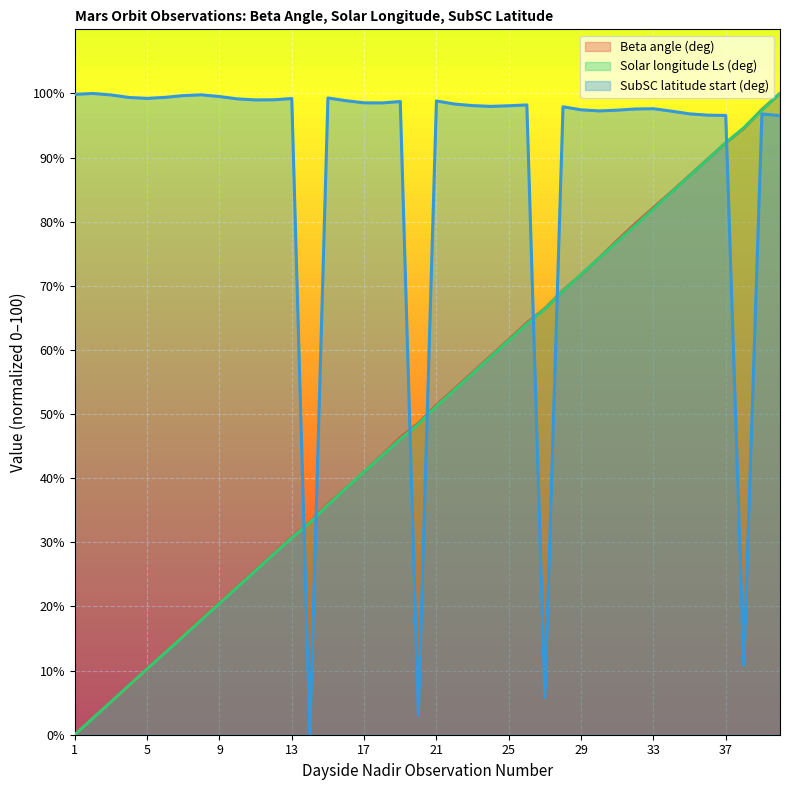

What is the difference between the highest and lowest values at 33?

15.6